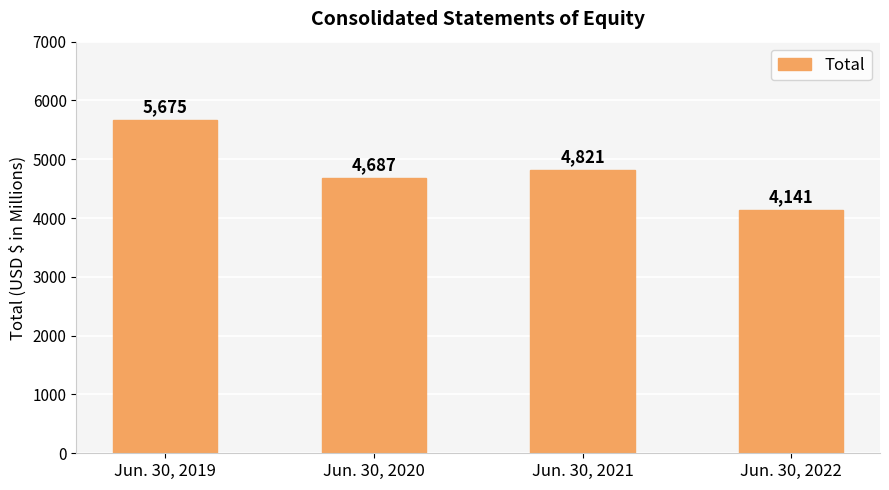

What is the difference between the maximum and minimum values?

1534